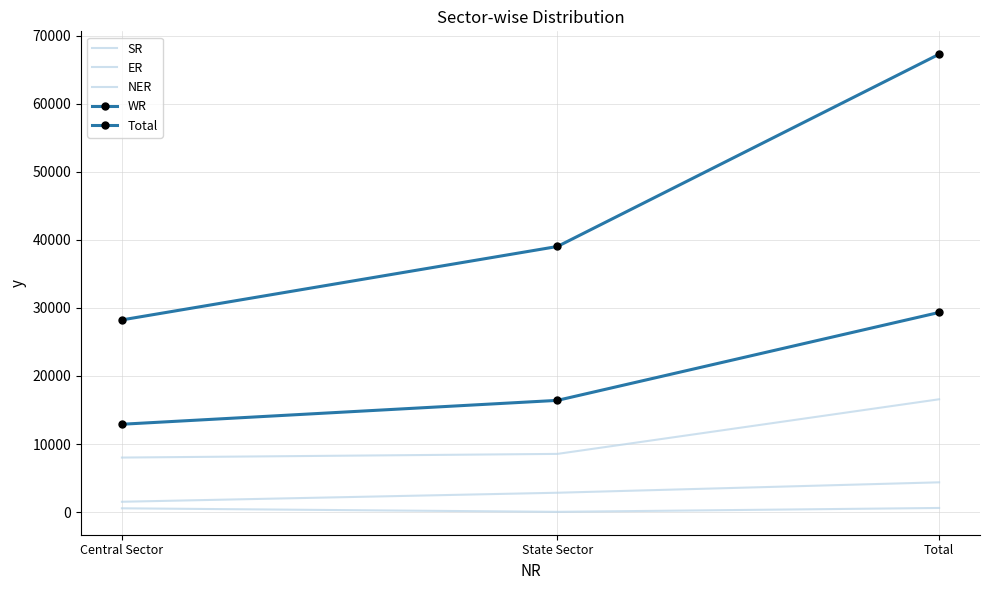

Is it true that SR equals 16582 at Total?

True